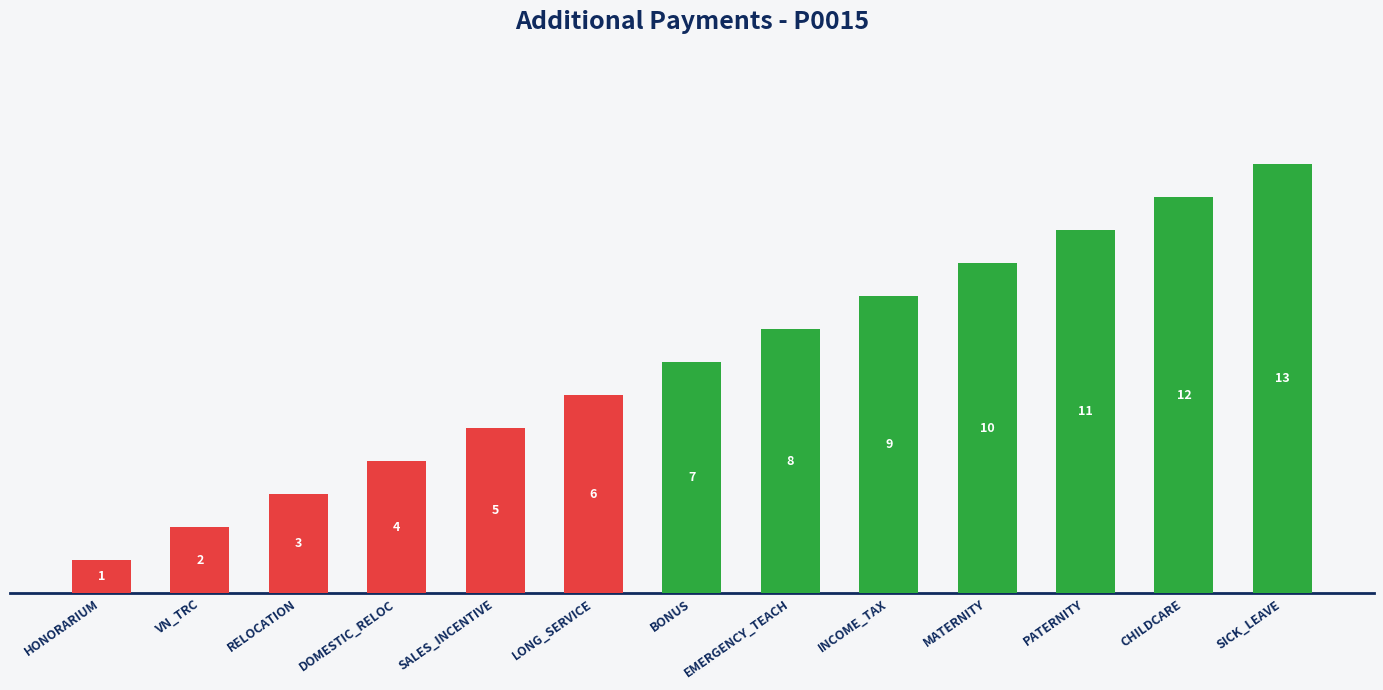

The chart shows a value of 2 at HONORARIUM. True or false?

False